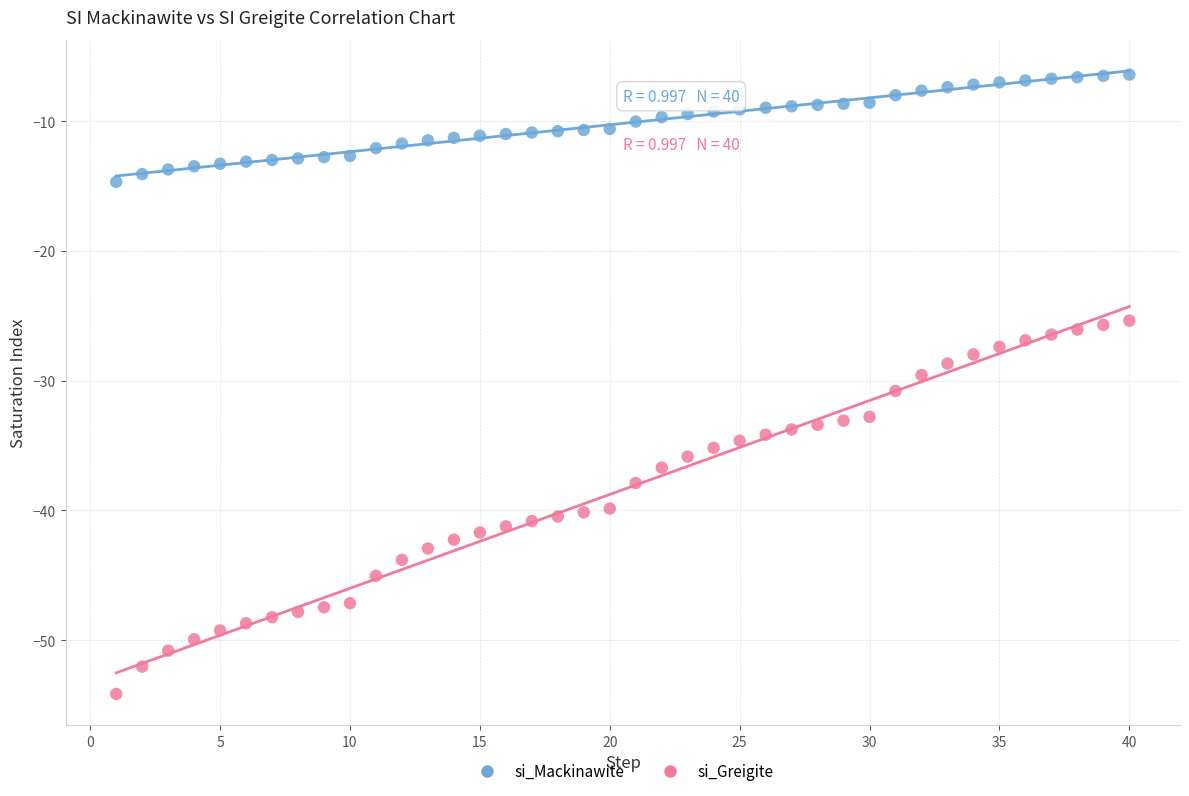

What are all the series names shown in the legend?

si_Mackinawite, si_Greigite